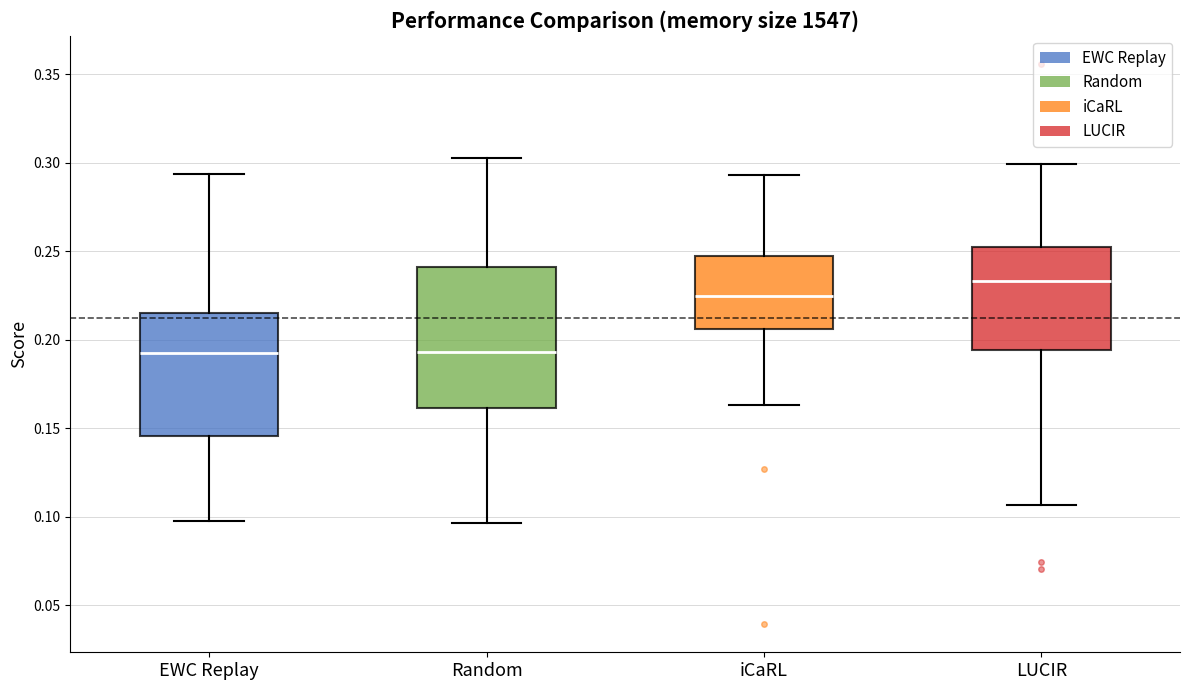

Where does the median line of the box for iCaRL sit on the y-axis? The values are not printed on the chart, so give them approximately, as read against the axis.

0.225